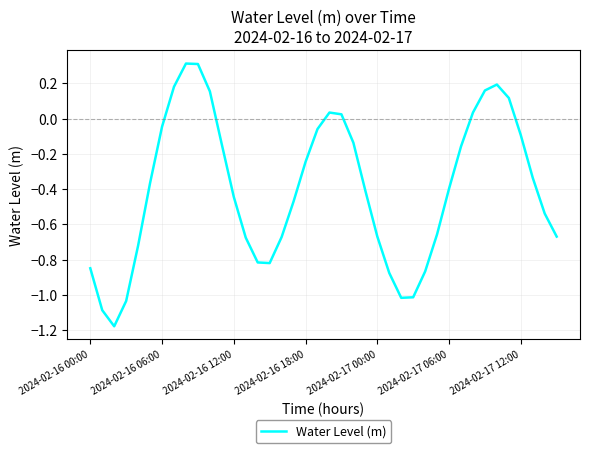

Does the chart display data point markers on the line(s)?

No